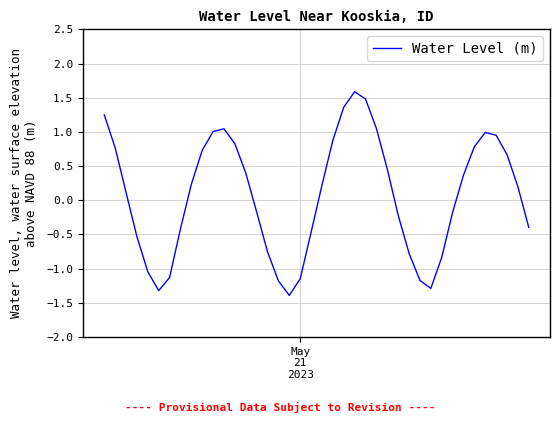

What is the minimum value shown in the chart?

-1.4